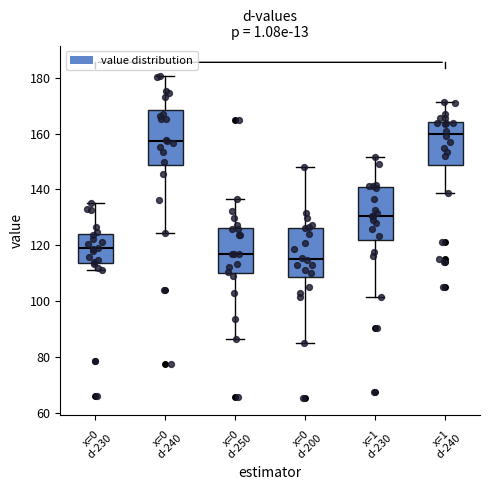

Which box has the highest median line?

x=1 d-240